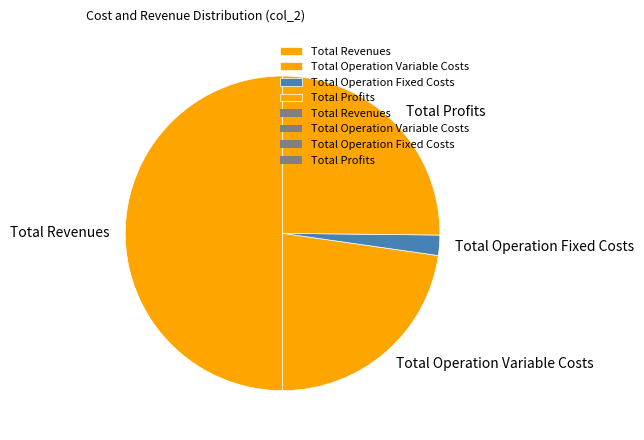

Which category has the biggest portion of the pie?

Total Revenues